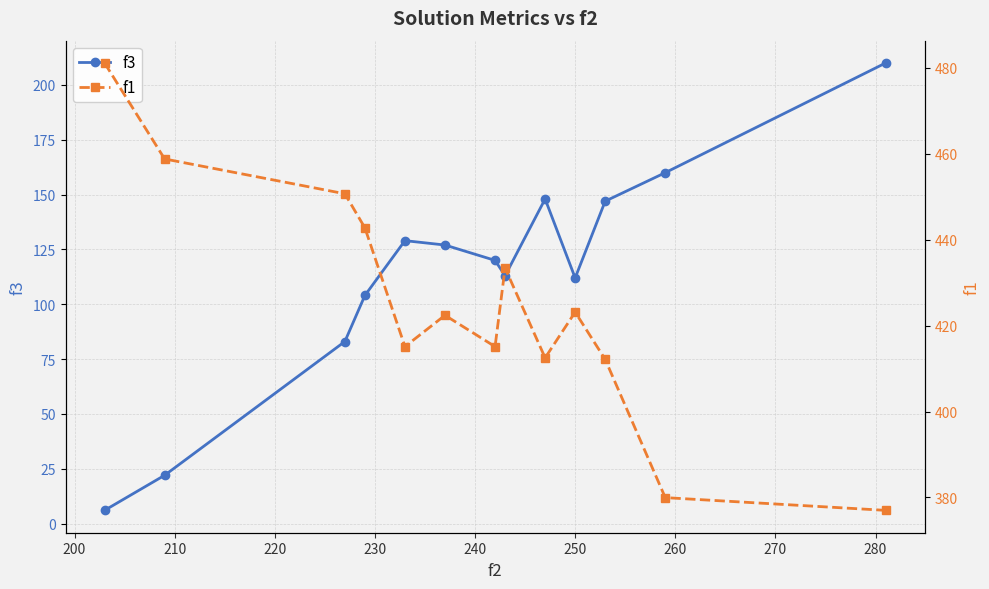

In f3, how many points are lower than both neighbors (excluding endpoints)?

2